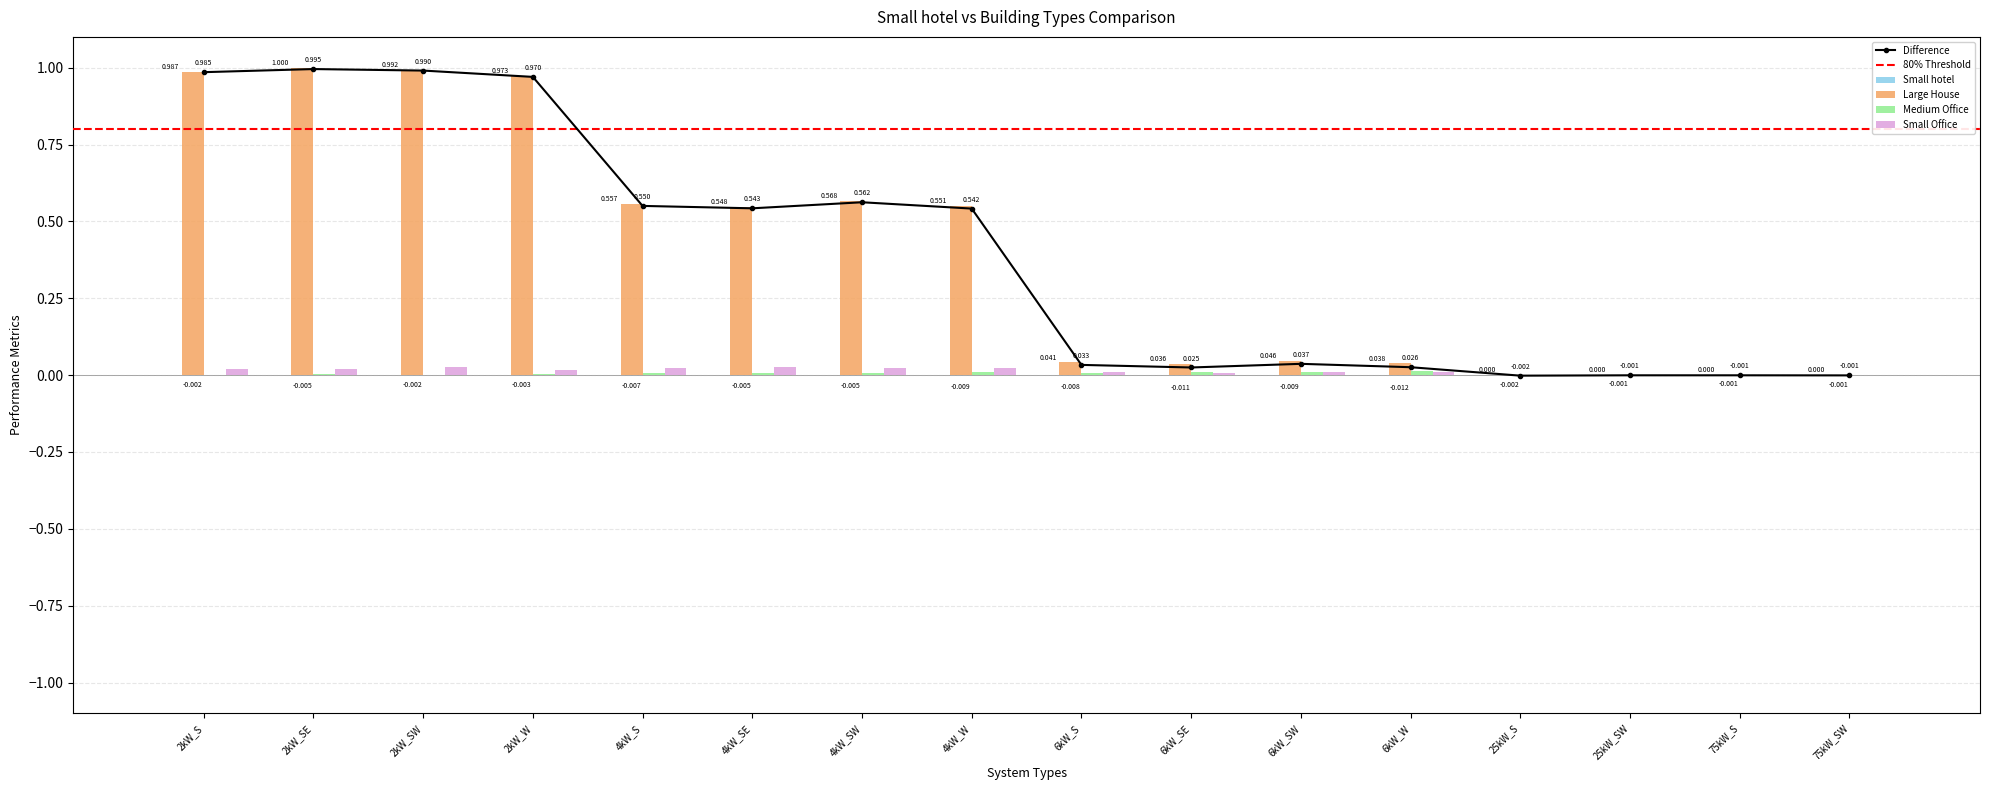

How many groups of bars are there?

16